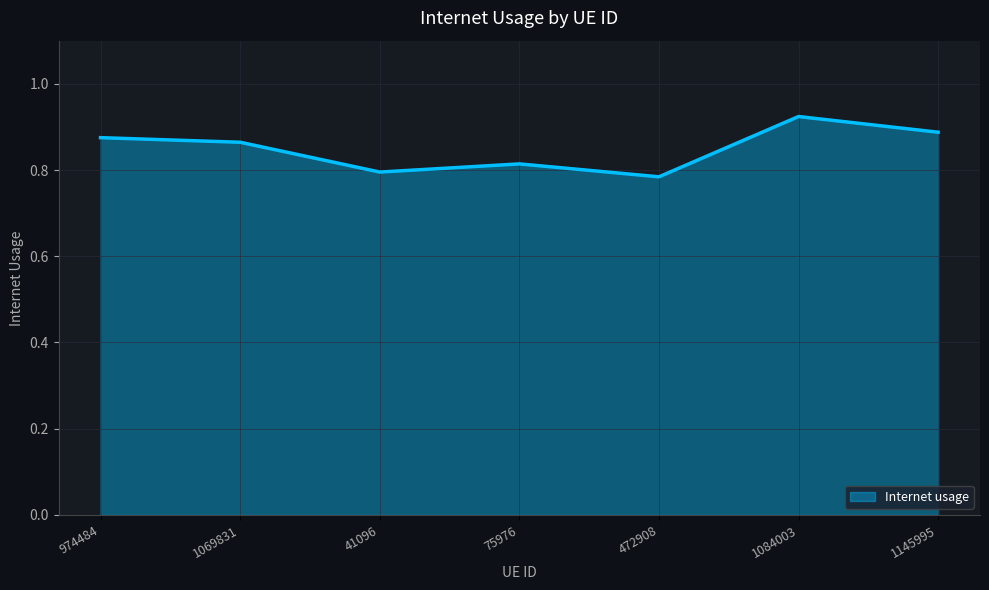

True or false: the data shows 0.5 at 1084003.

False